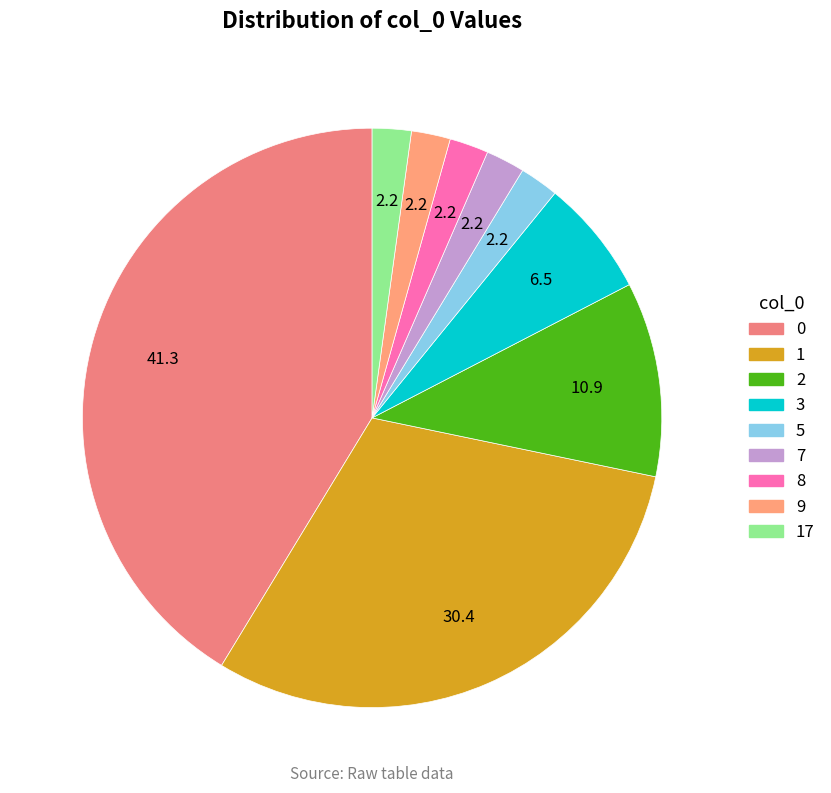

Count the number of slices in the pie.

9